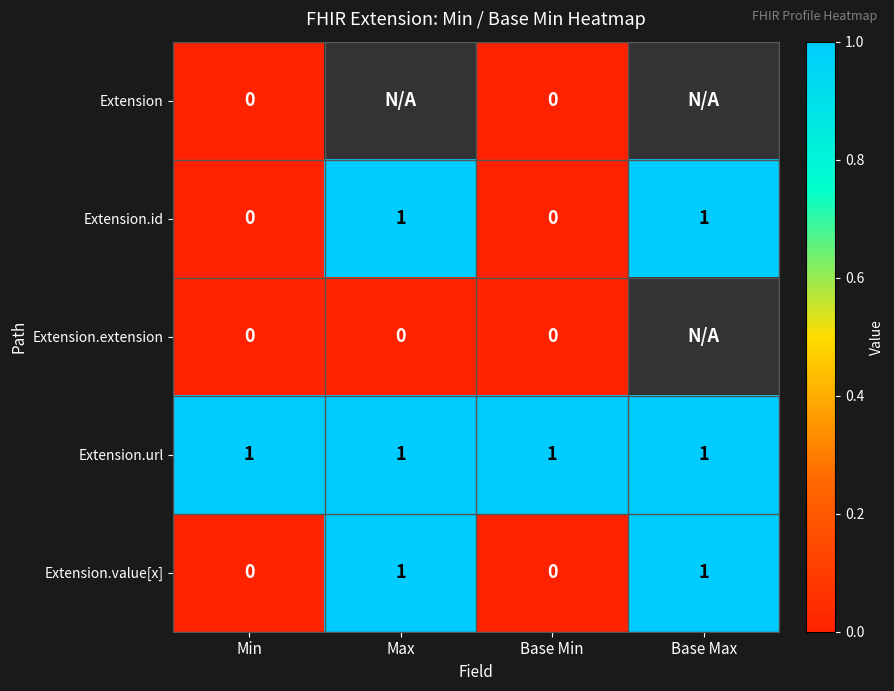

Is the value of Extension.value[x] at Min greater than the value of Extension.url at Base Min?

No